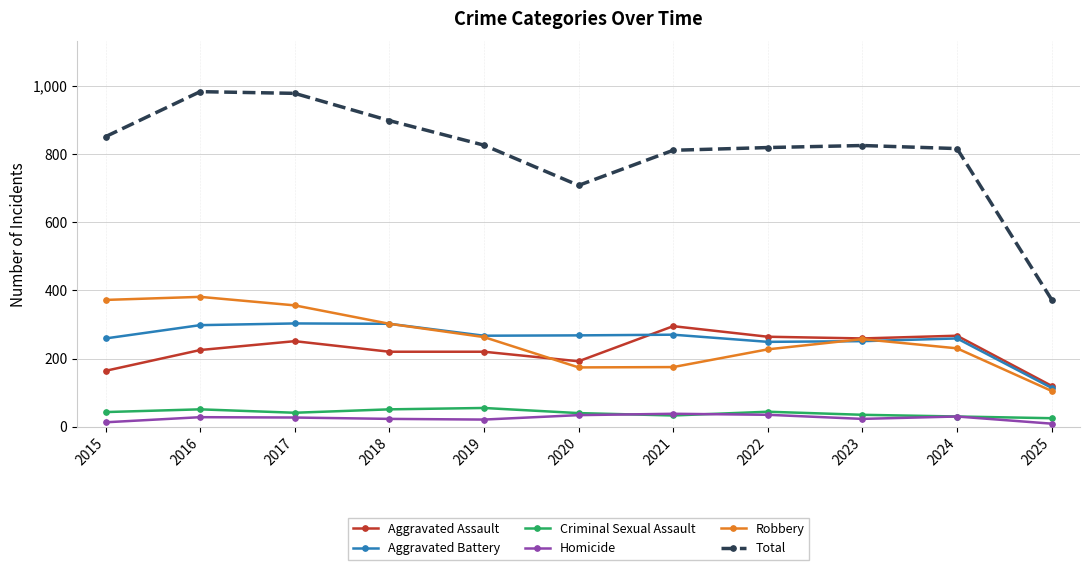

How many categories are shown in the chart?

11